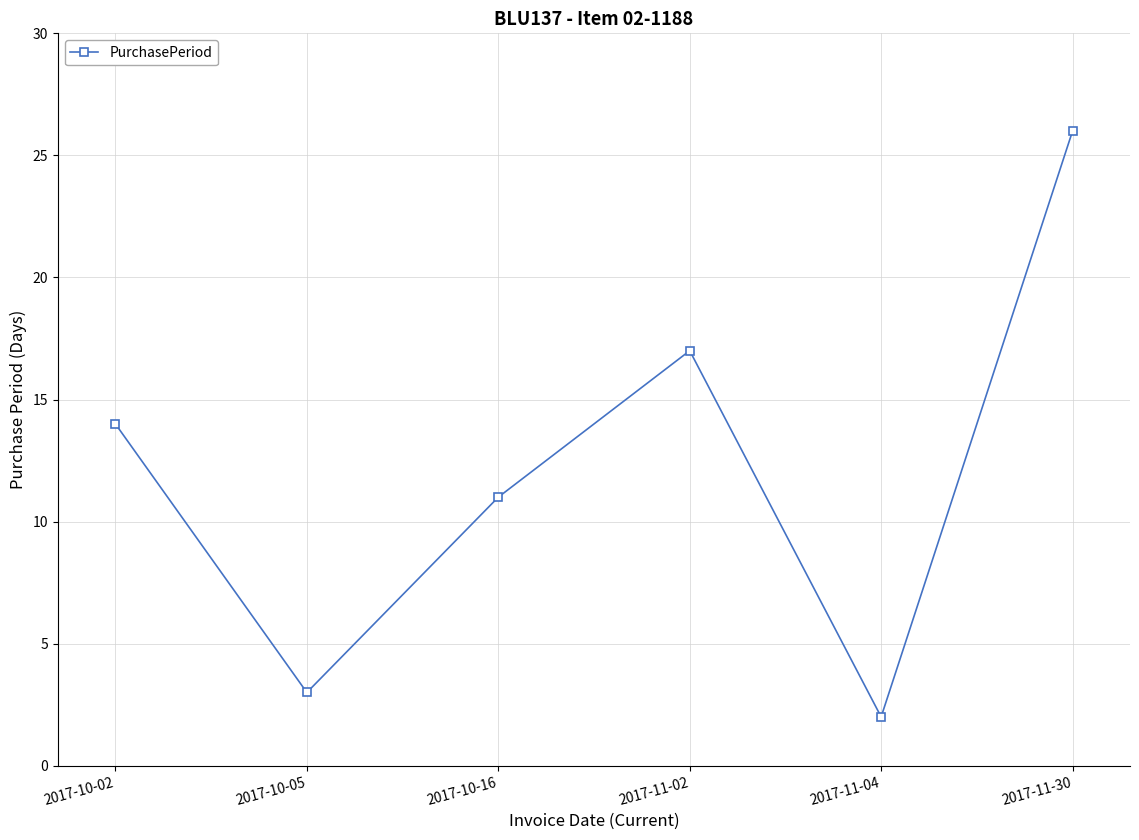

Read the value at 2017-11-30, to the nearest 10.

30